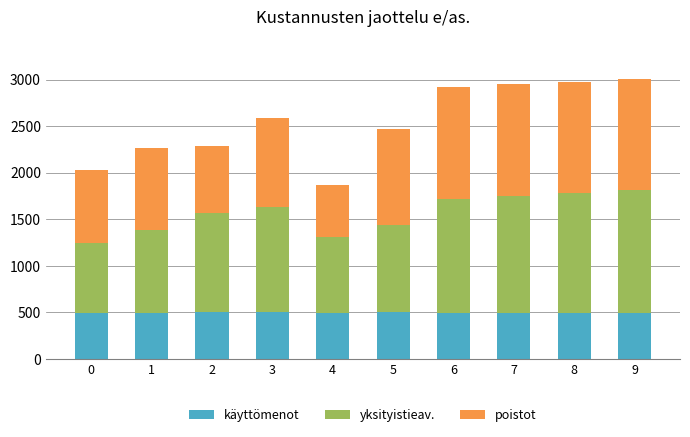

What is the total value across all series at 1?

2263